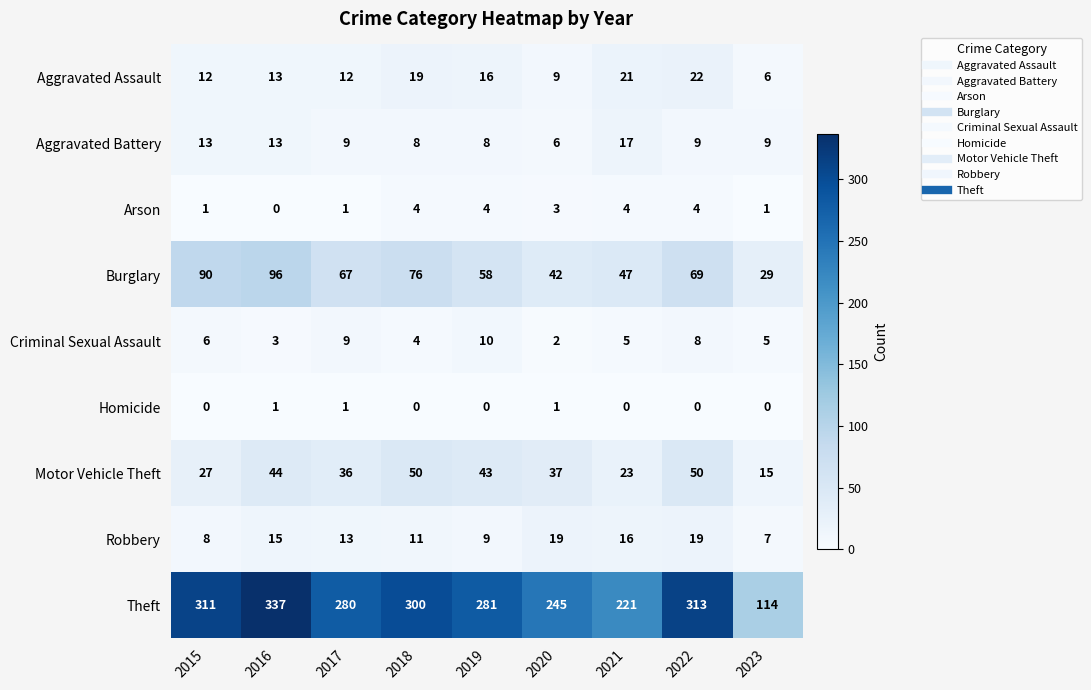

Rank the series at 2019 from lowest to highest value.

Homicide, Arson, Aggravated Battery, Robbery, Criminal Sexual Assault, Aggravated Assault, Motor Vehicle Theft, Burglary, Theft